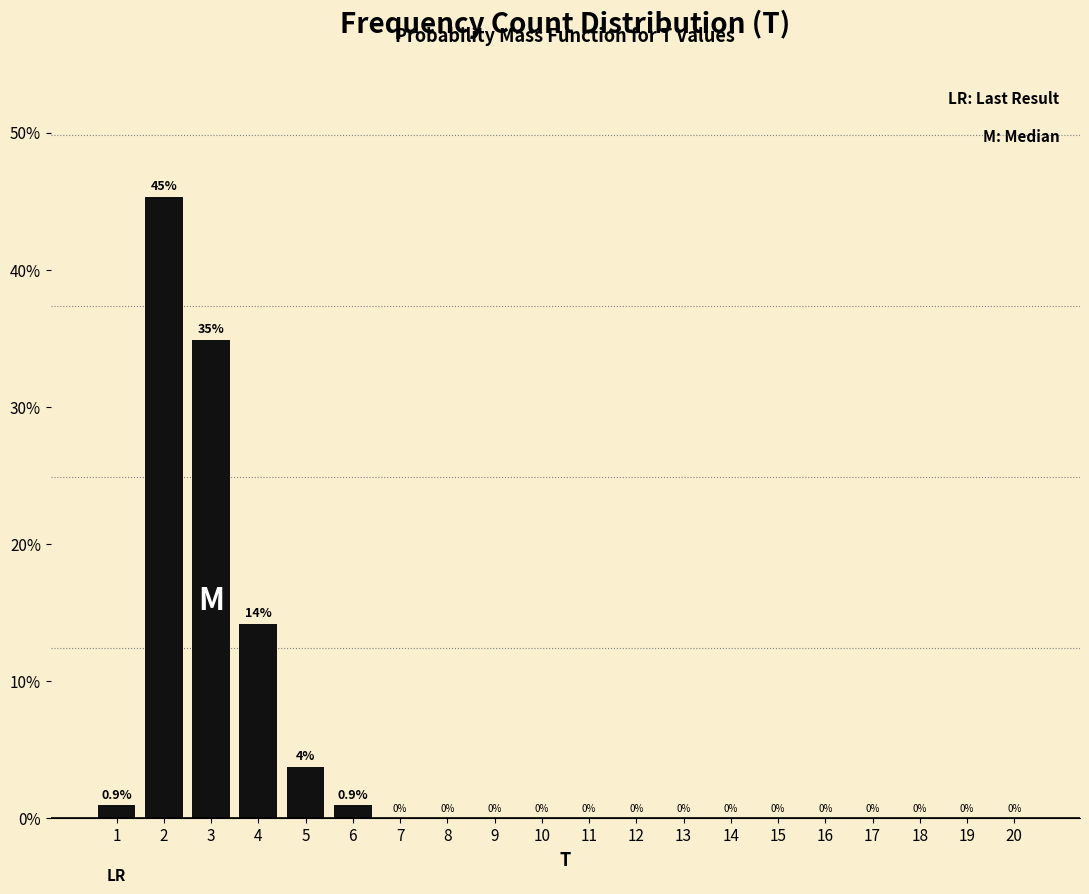

Where is the data nearest to the value 22?

4